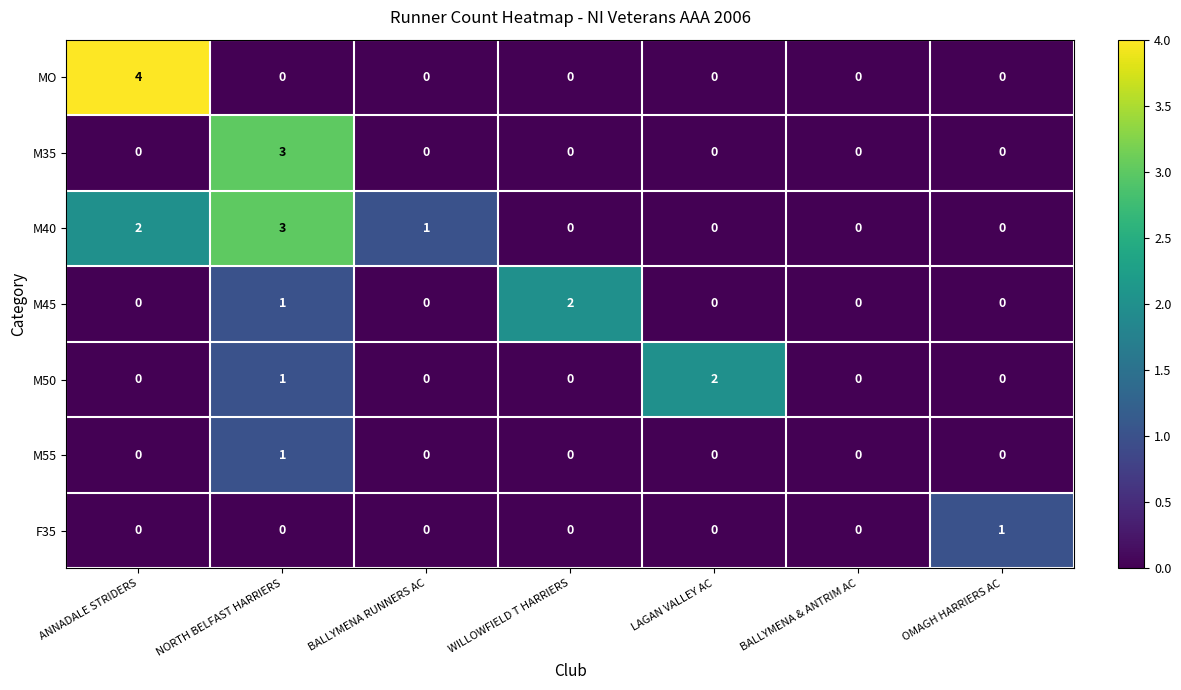

Count the number of data series in this chart.

7